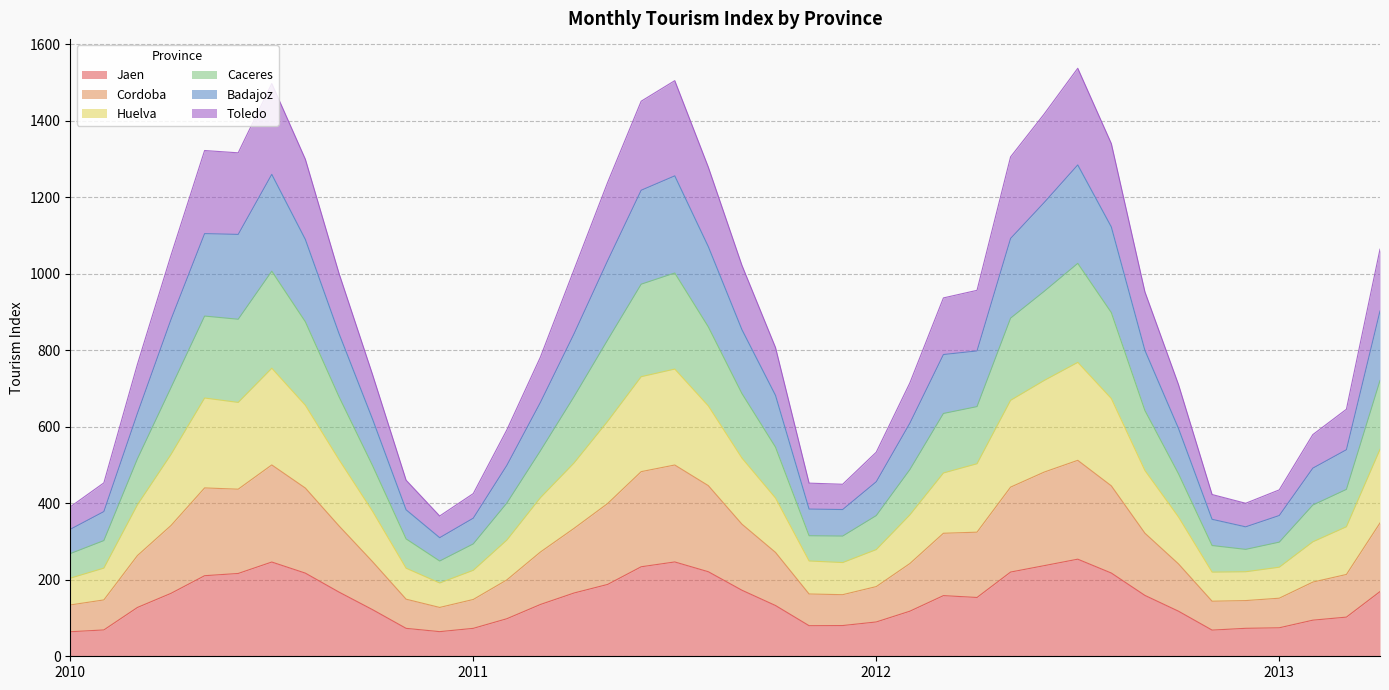

Rank the categories by Cordoba value from lowest to highest.

2010_12, 2010_01, 2012_11, 2012_12, 2011_01, 2010_11, 2010_02, 2013_01, 2011_12, 2011_11, 2012_01, 2013_02, 2011_02, 2013_03, 2012_10, 2012_02, 2010_10, 2010_03, 2011_10, 2011_03, 2012_03, 2012_09, 2012_04, 2011_04, 2010_09, 2011_09, 2010_04, 2013_04, 2011_05, 2011_08, 2010_08, 2010_06, 2012_05, 2012_08, 2010_05, 2012_06, 2011_06, 2011_07, 2010_07, 2012_07